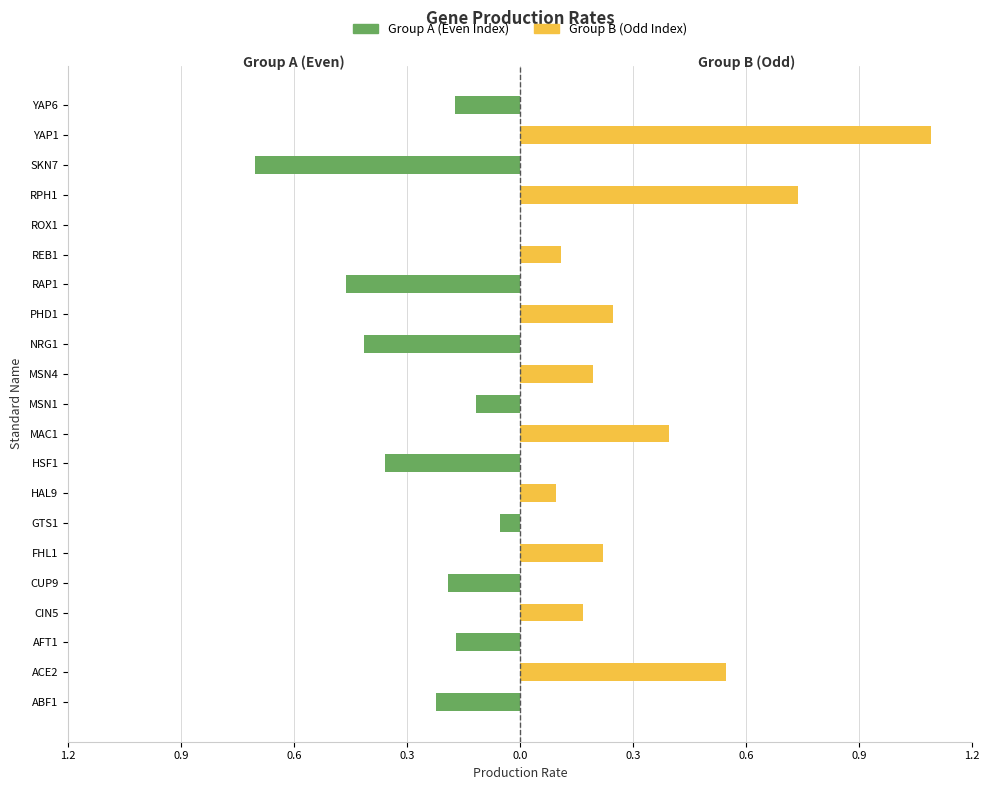

Is the value of Group A (even) at GTS1 greater than the value of Group B (odd) at YAP6?

No